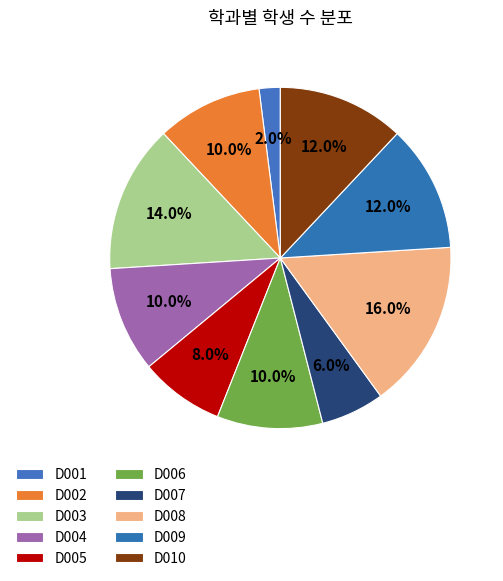

How many segments does this pie chart have?

10